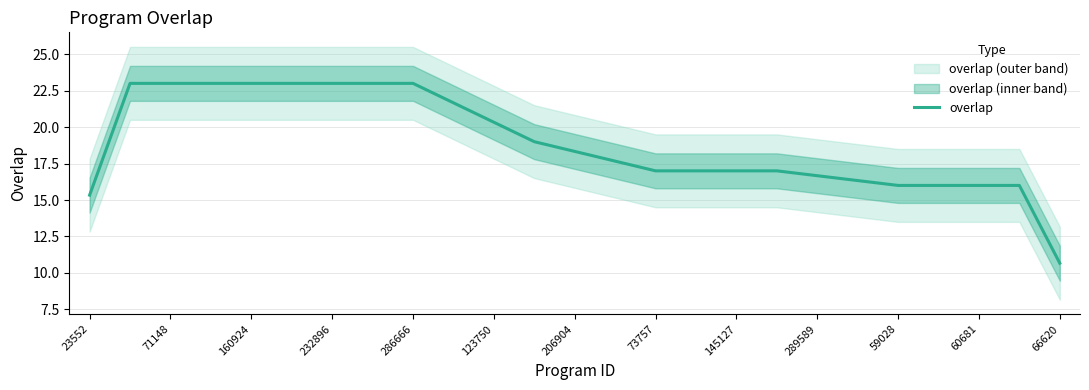

What is the difference between the maximum and second lowest values?

7.7